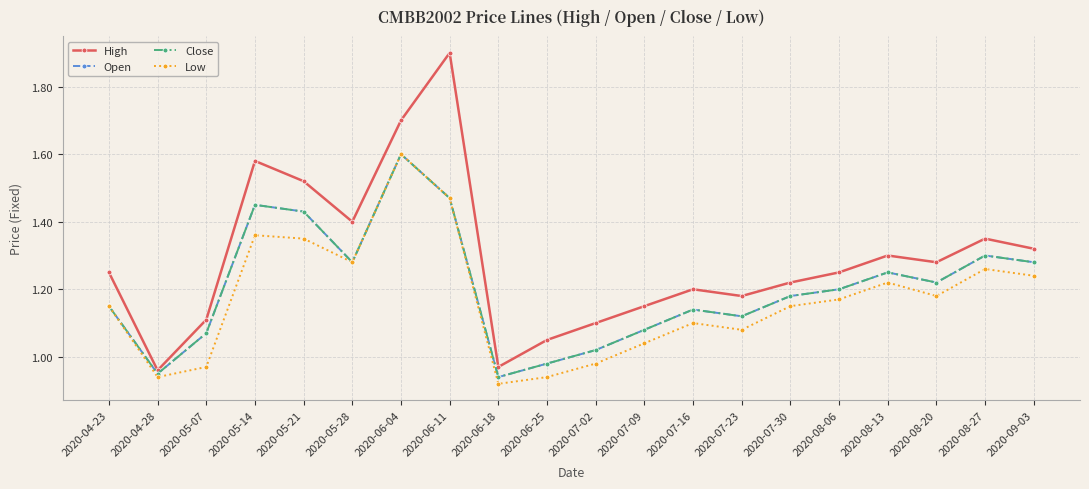

Is this an area chart (filled region under the line)?

No